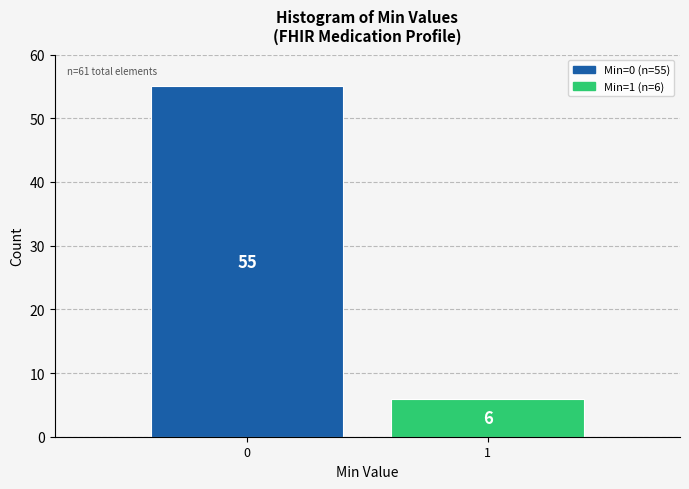

Reading right to left, what are all the values shown in this chart?

6	55